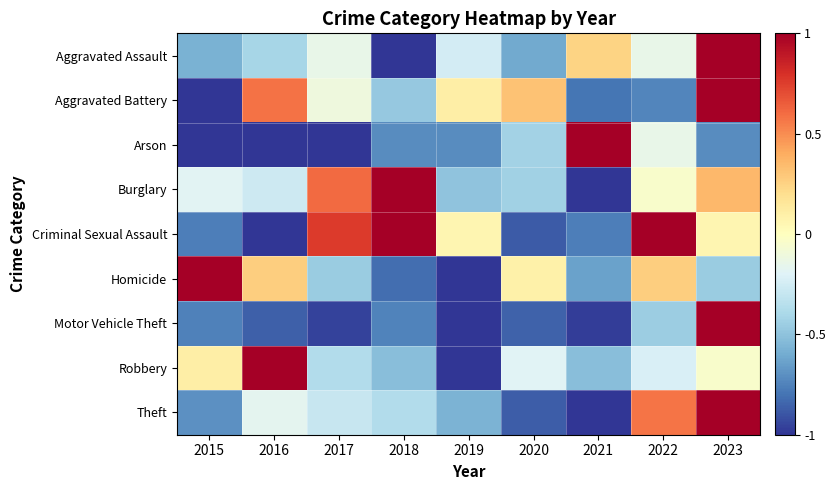

Reading left to right, what are all the values shown in this chart?

Aggravated Assault: 2015=-0.6	2016=-0.4	2017=-0.1	2018=-1.0	2019=-0.2	2020=-0.6	2021=0.2	2022=-0.1	2023=1.0
Aggravated Battery: 2015=-1.0	2016=0.6	2017=-0.1	2018=-0.5	2019=0.1	2020=0.3	2021=-0.8	2022=-0.7	2023=1.0
Arson: 2015=-1.0	2016=-1.0	2017=-1.0	2018=-0.7	2019=-0.7	2020=-0.4	2021=1.0	2022=-0.1	2023=-0.7
Burglary: 2015=-0.2	2016=-0.3	2017=0.6	2018=1.0	2019=-0.5	2020=-0.4	2021=-1.0	2022=-0.0	2023=0.4
Criminal Sexual Assault: 2015=-0.8	2016=-1.0	2017=0.8	2018=1.0	2019=0.1	2020=-0.9	2021=-0.8	2022=1.0	2023=0.1
Homicide: 2015=1.0	2016=0.3	2017=-0.5	2018=-0.8	2019=-1.0	2020=0.1	2021=-0.6	2022=0.3	2023=-0.5
Motor Vehicle Theft: 2015=-0.8	2016=-0.9	2017=-1.0	2018=-0.7	2019=-1.0	2020=-0.9	2021=-1.0	2022=-0.4	2023=1.0
Robbery: 2015=0.1	2016=1.0	2017=-0.4	2018=-0.5	2019=-1.0	2020=-0.2	2021=-0.5	2022=-0.2	2023=-0.0
Theft: 2015=-0.7	2016=-0.2	2017=-0.3	2018=-0.4	2019=-0.6	2020=-0.9	2021=-1.0	2022=0.6	2023=1.0